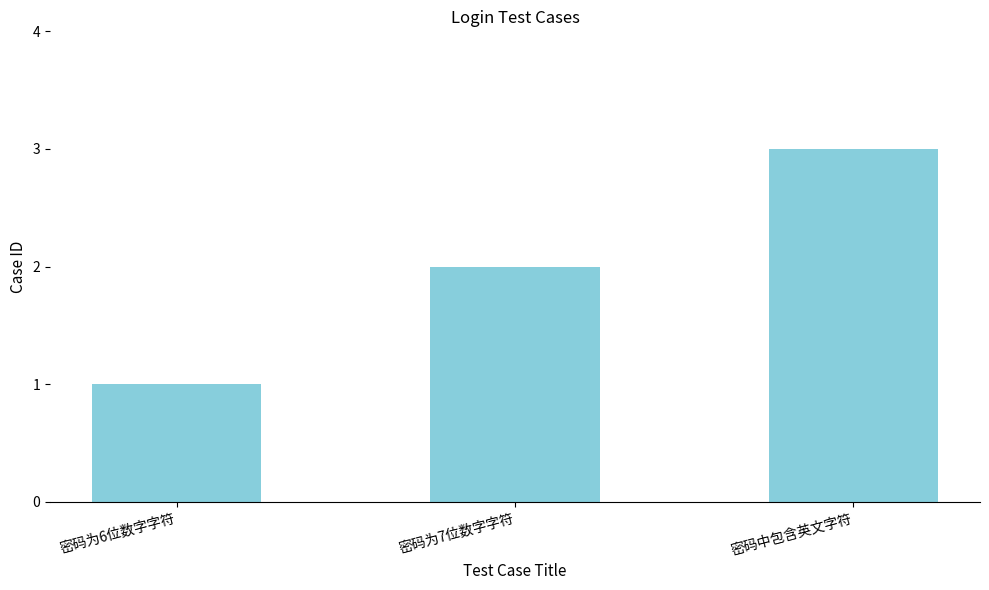

True or false: the data shows 1 at 密码为6位数字字符.

True